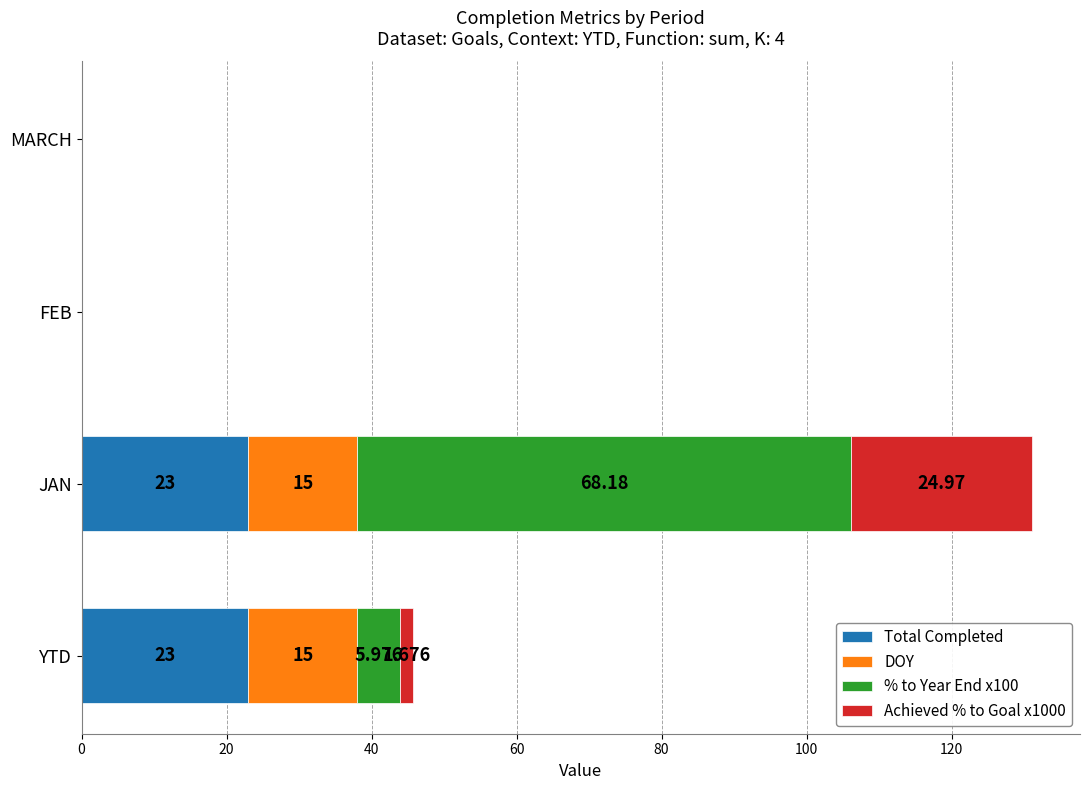

At which category is the sum across all series the highest?

JAN